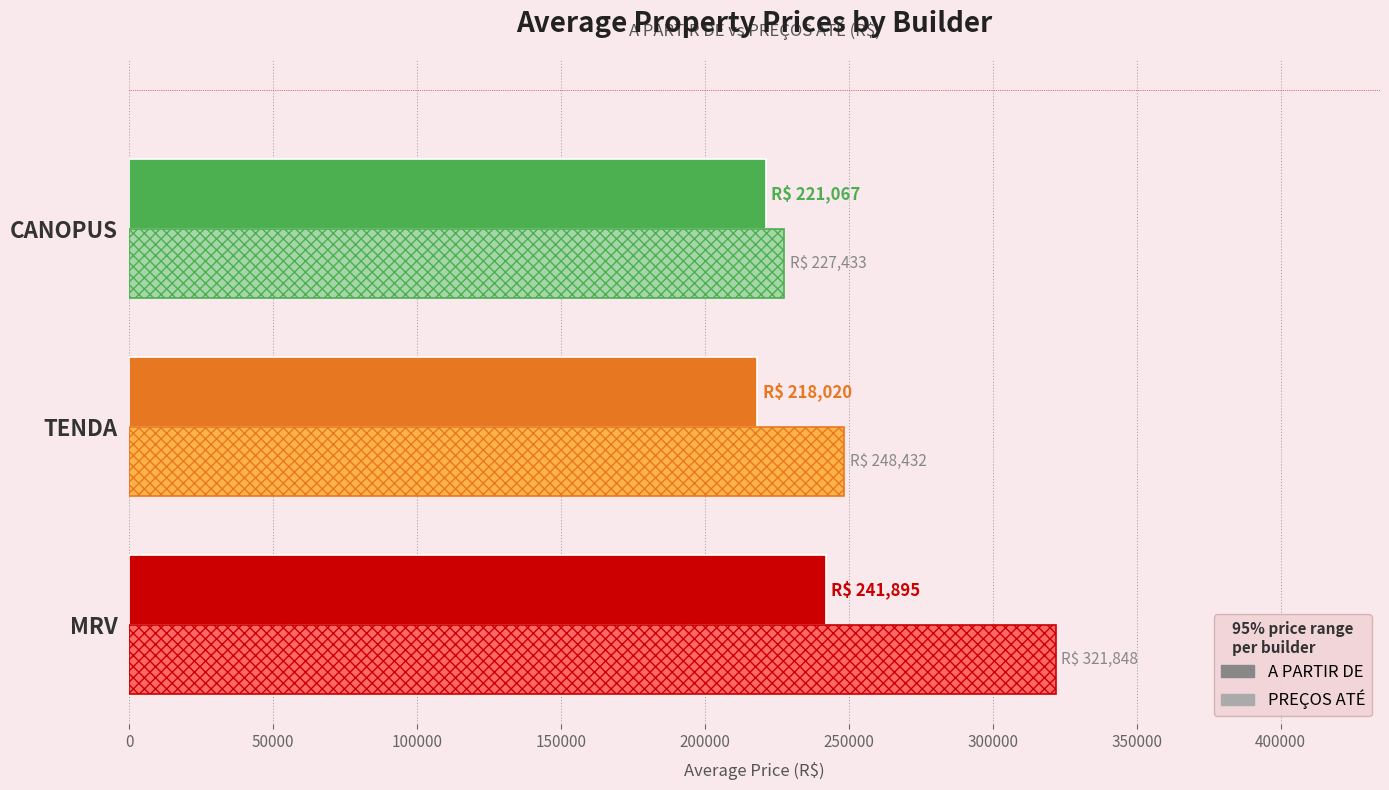

Which series has the largest total across all categories?

PREÇOS ATÉ